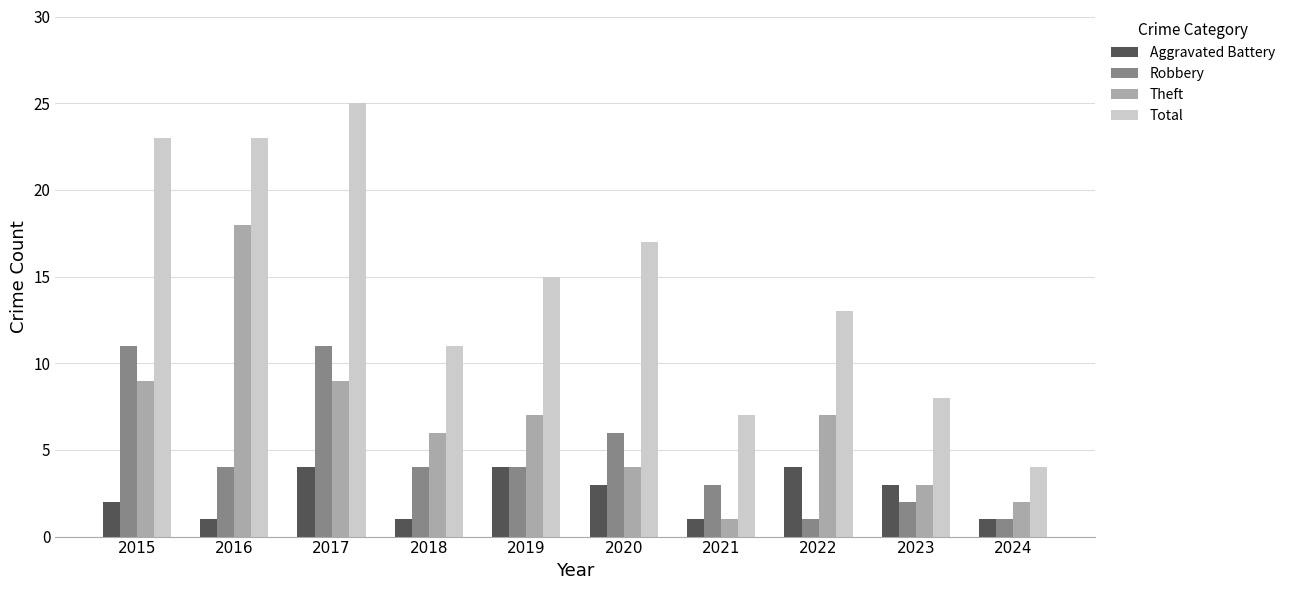

How many groups of bars are there?

10